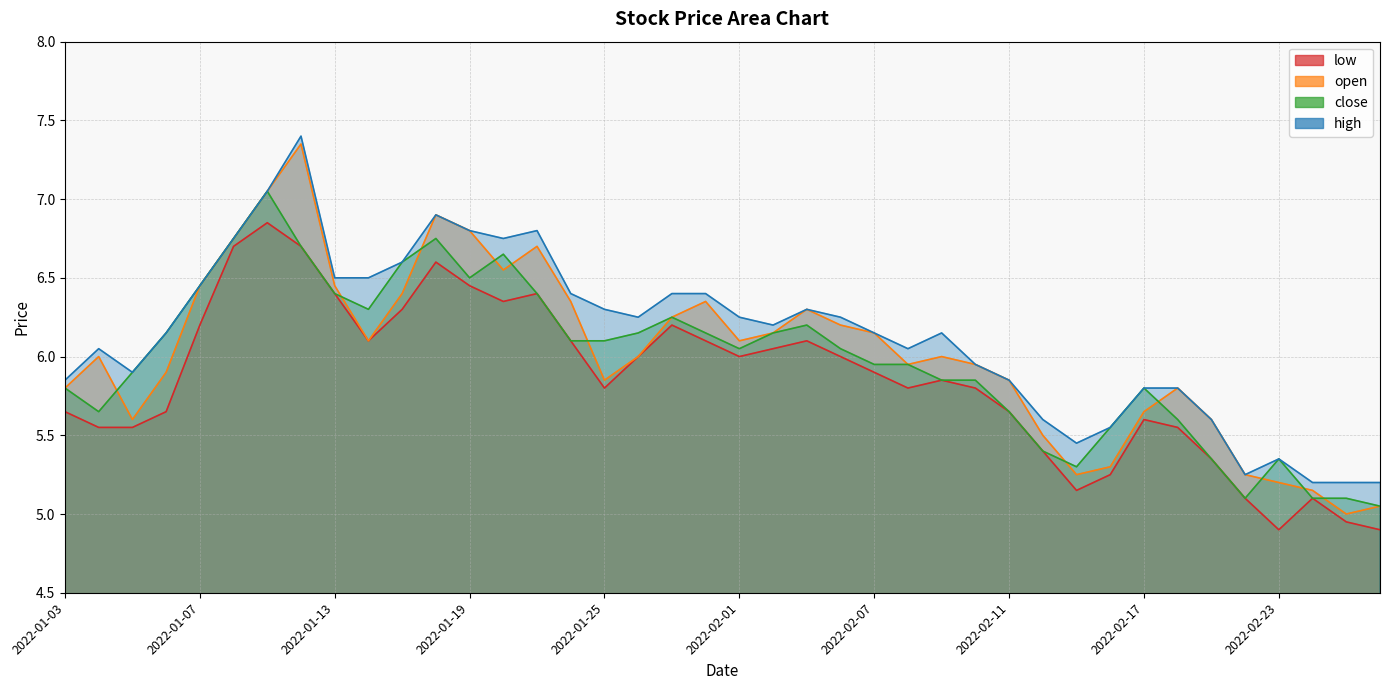

In low, how many points are lower than both neighbors (excluding endpoints)?

7